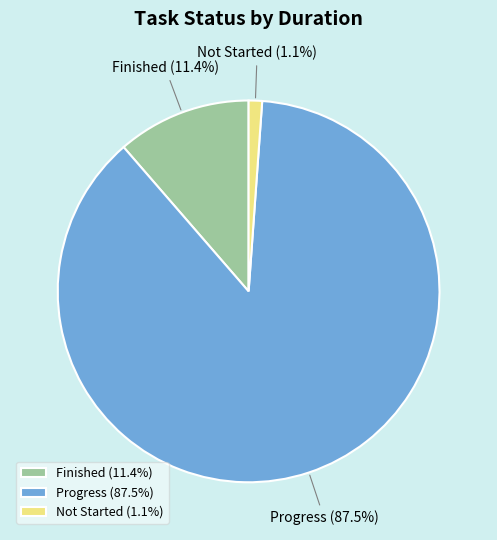

Between Finished and Not Started, which is larger?

Finished